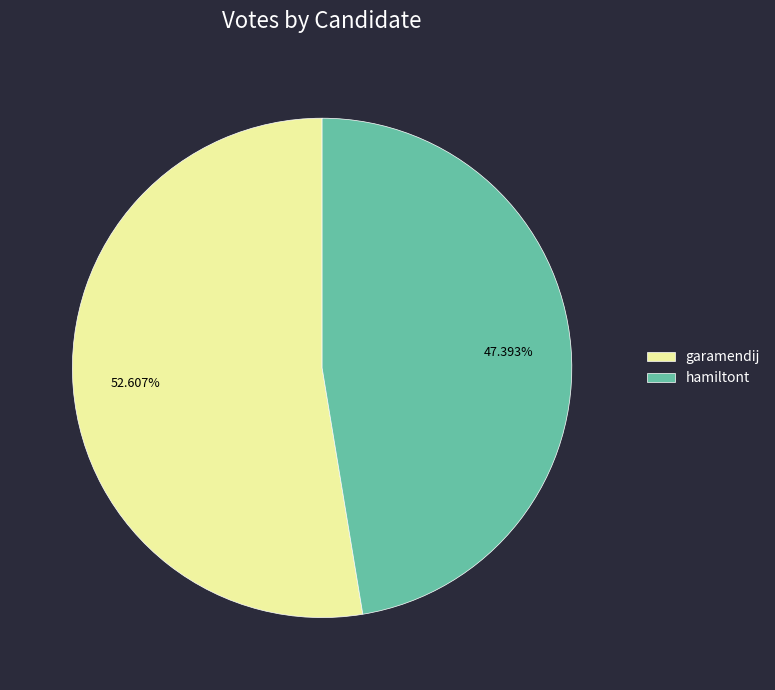

Count the number of slices in the pie.

2